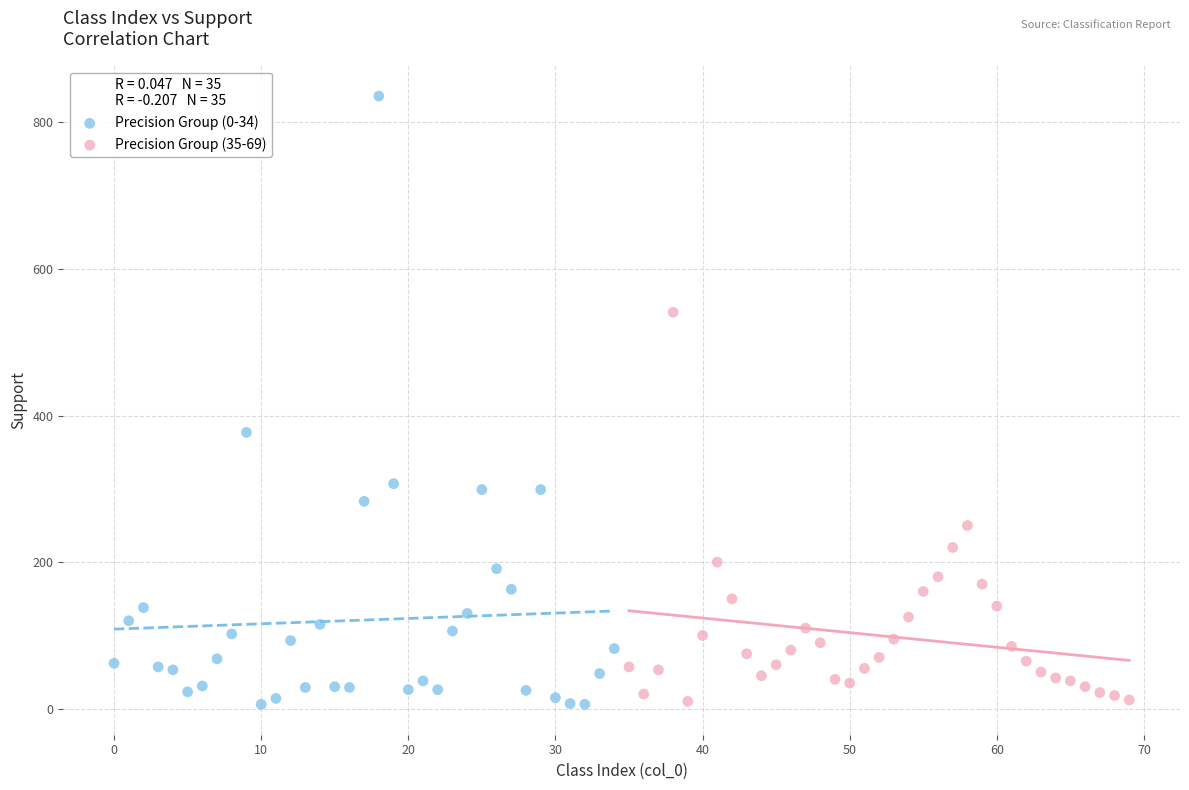

Which series has the widest spread of Y values?

Precision Group (0-34)